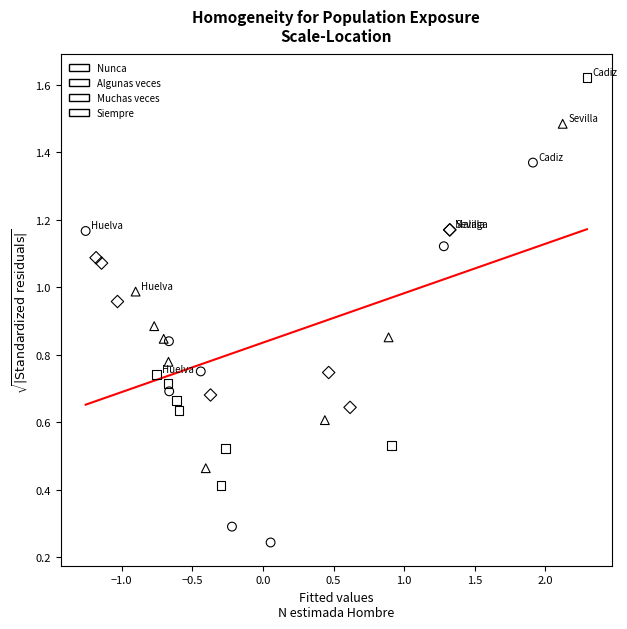

What are all the series names shown in the legend?

Nunca, Algunas veces, Muchas veces, Siempre